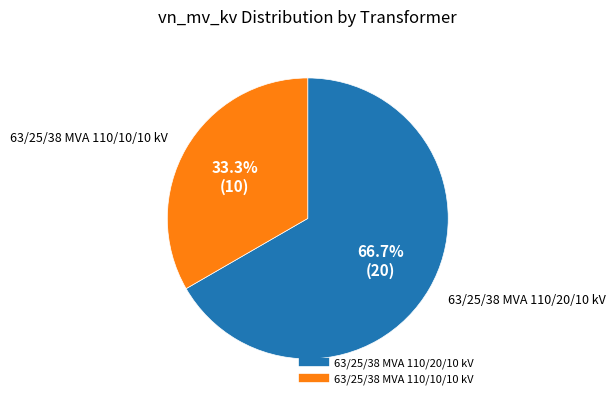

Which category has the biggest portion of the pie?

63/25/38 MVA 110/20/10 kV